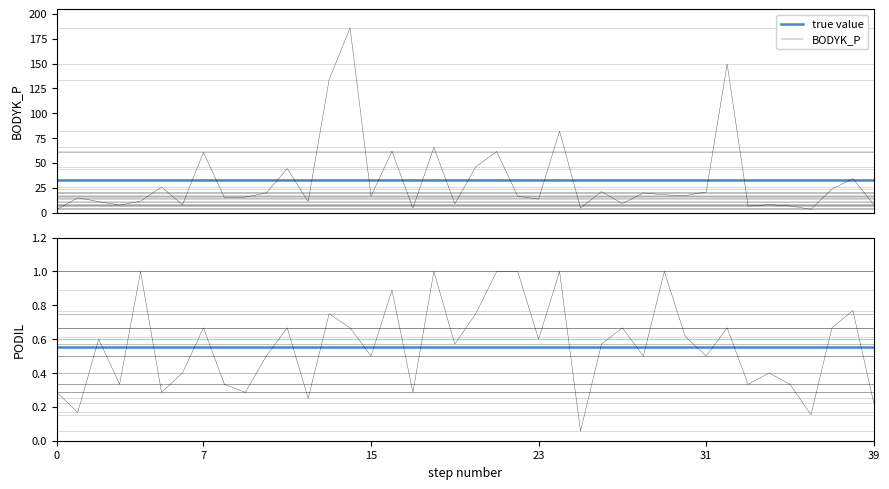

What is the maximum value shown in the chart?

185.9